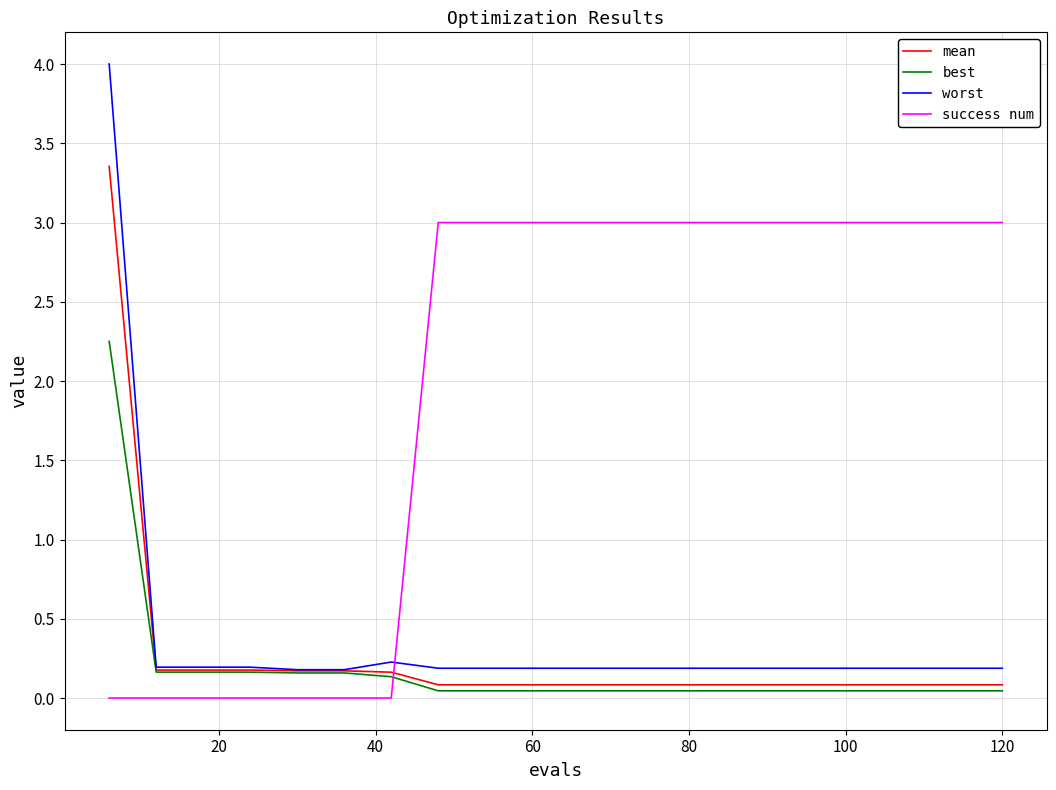

After their last crossing, which series has the higher values: best or success num?

success num